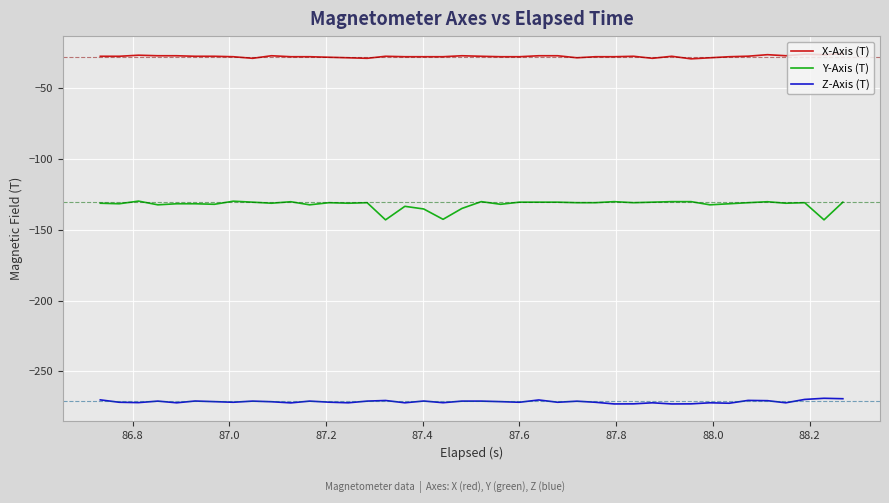

True or false: Z-Axis (T) and X-Axis (T) intersect in this chart.

False